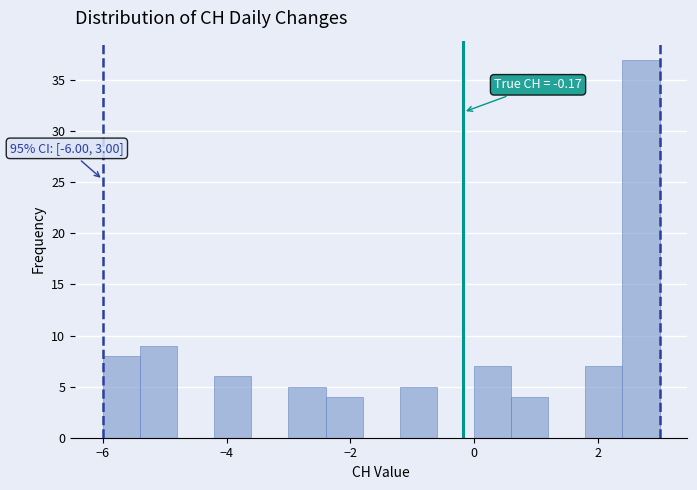

Around what value on the x-axis is the tallest bar? Give the approximate position of its centre, as read against the axis.

2.8